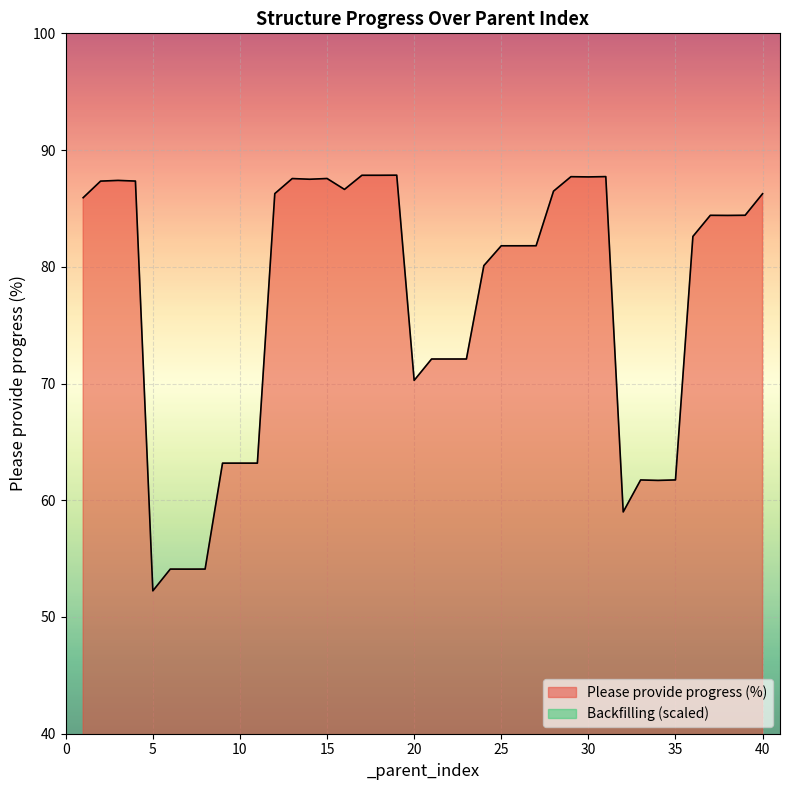

Where is the first local maximum for Please provide progress (%)?

3